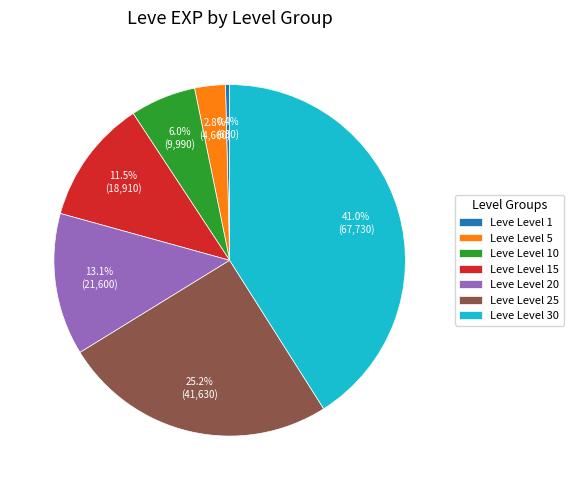

Between Leve Level 15 and Leve Level 10, which is larger?

Leve Level 15